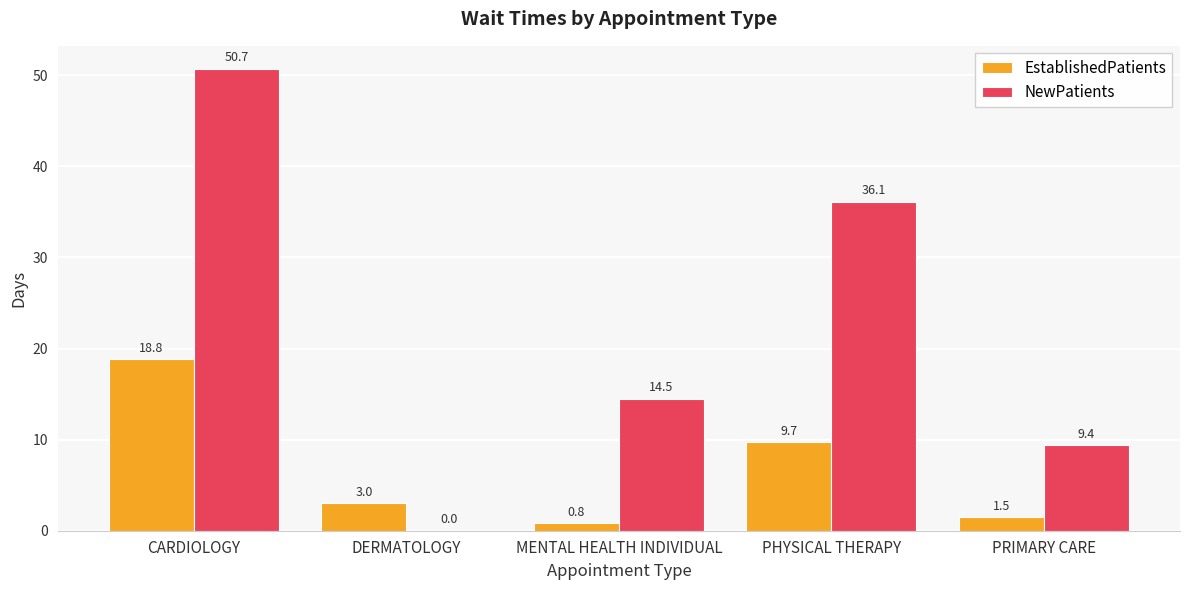

Where does the NewPatients series first go above 14?

CARDIOLOGY